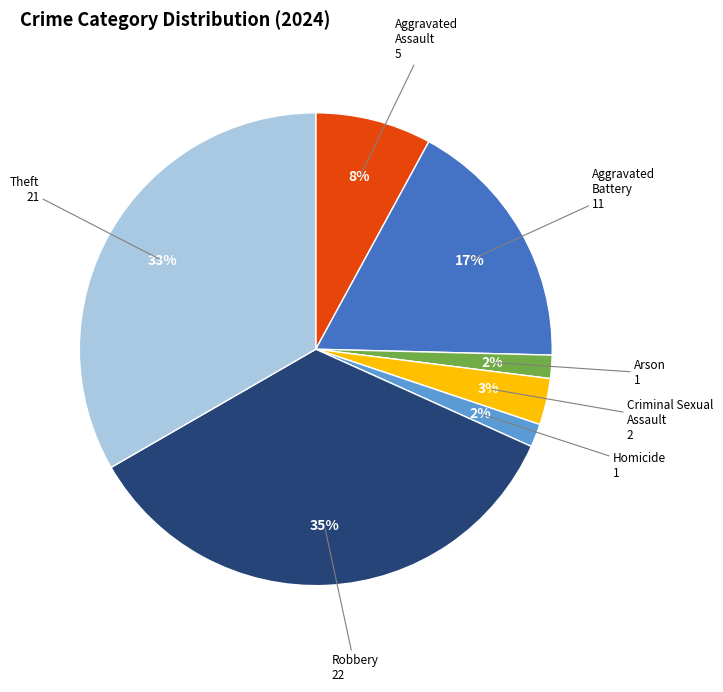

To the nearest percent, what is the difference between the largest and smallest slice percentages?

33%